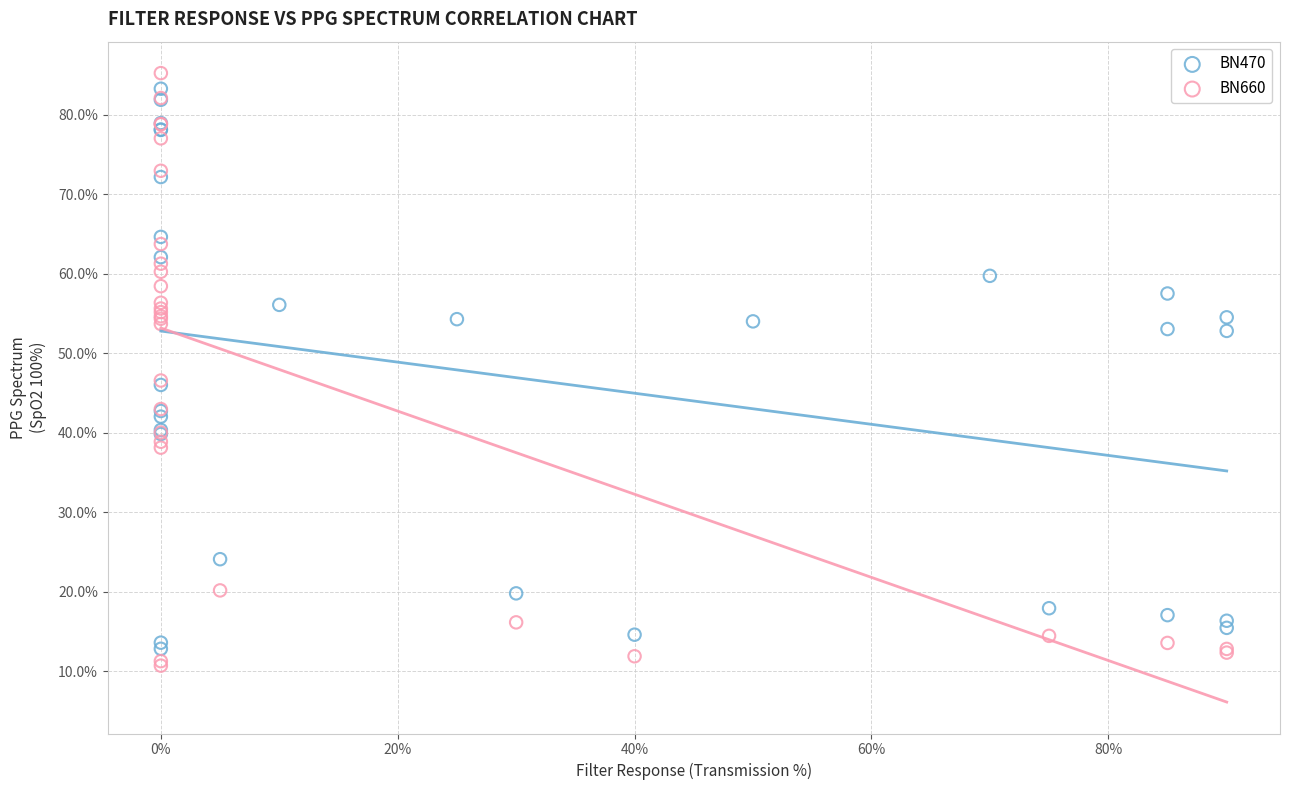

What are all the series names shown in the legend?

BN470, BN660